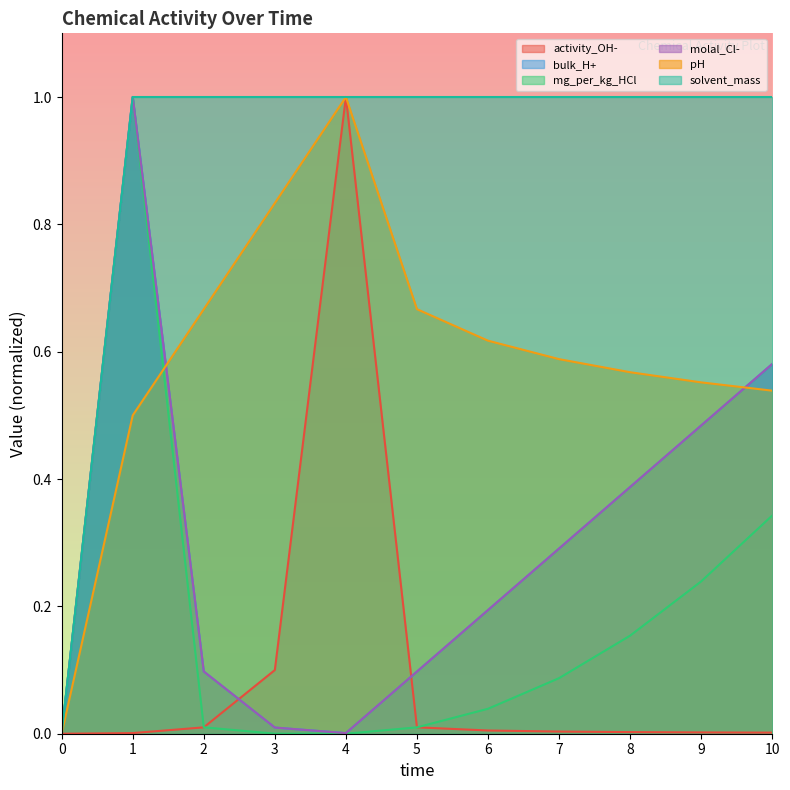

List the labels in order of molal_Cl- value, largest first.

1, 10, 9, 8, 7, 6, 2, 5, 3, 4, 0